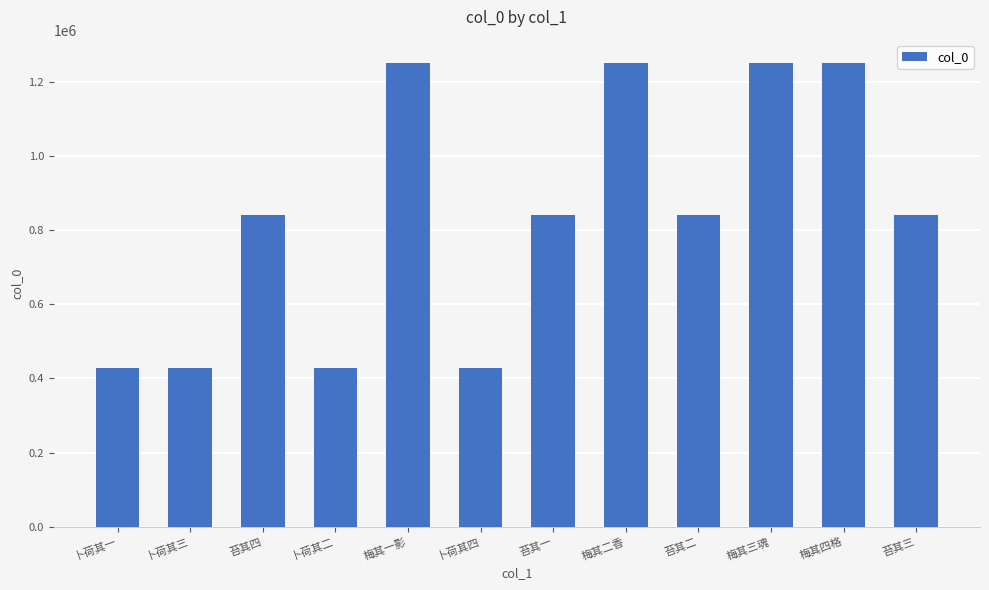

What is the smallest value displayed?

427709